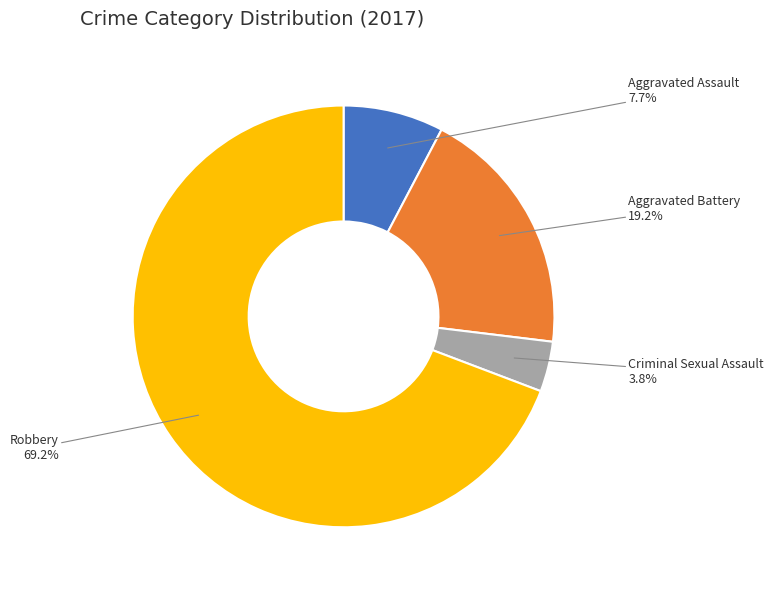

The Aggravated Battery slice represents 29% of the pie. True or false?

False